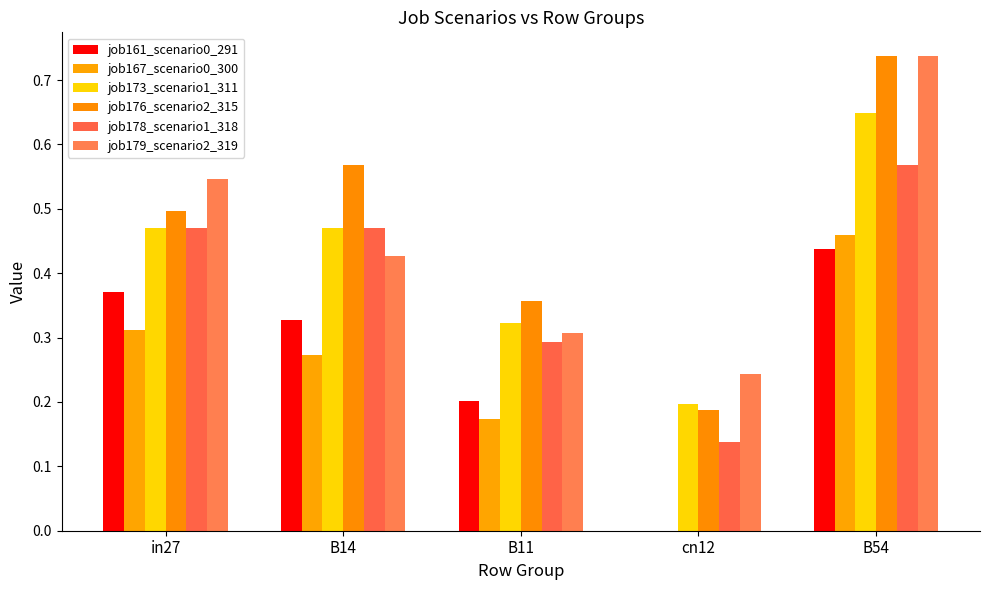

How many data points does each series have?

5